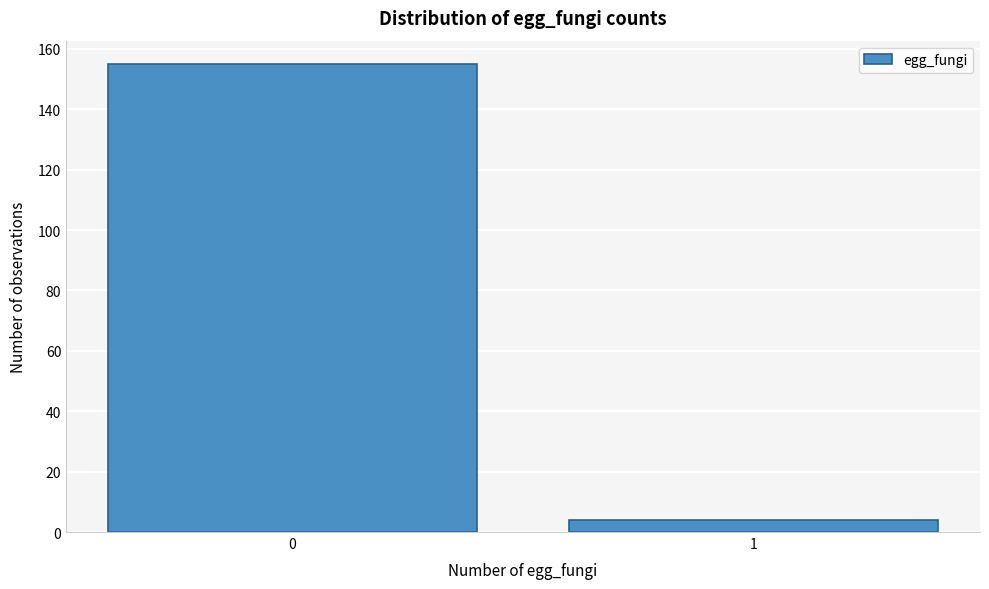

Reading right to left, list all the values displayed in this chart.

4	155